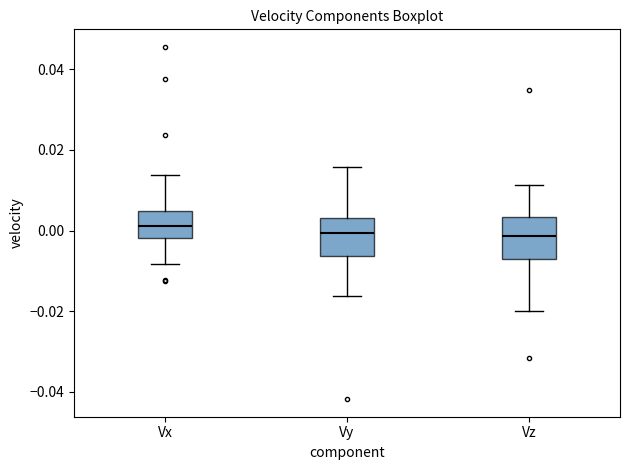

Where does the upper whisker of the box for Vz end on the y-axis? The values are not printed on the chart, so give them approximately, as read against the axis.

0.012